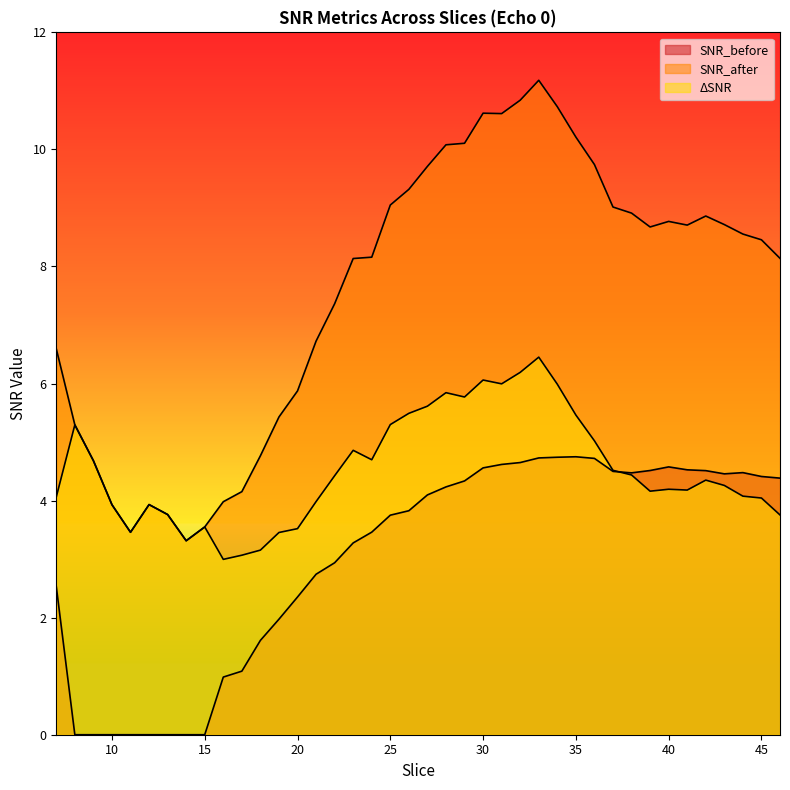

What is the spread (max minus min) of values at 37?

4.5